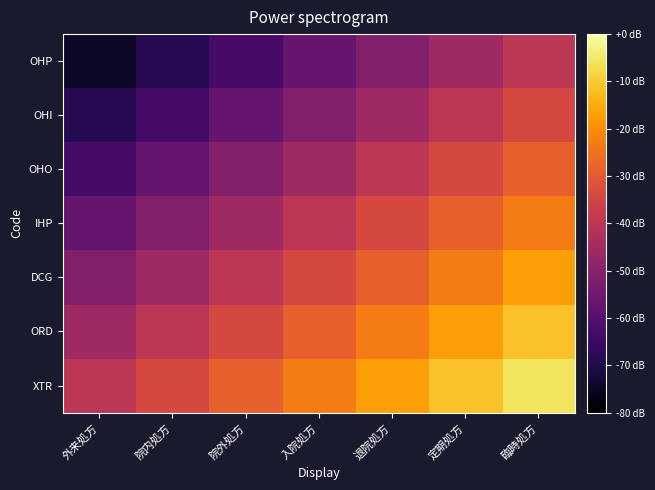

At which category does the chart reach its peak across all series?

臨時処方